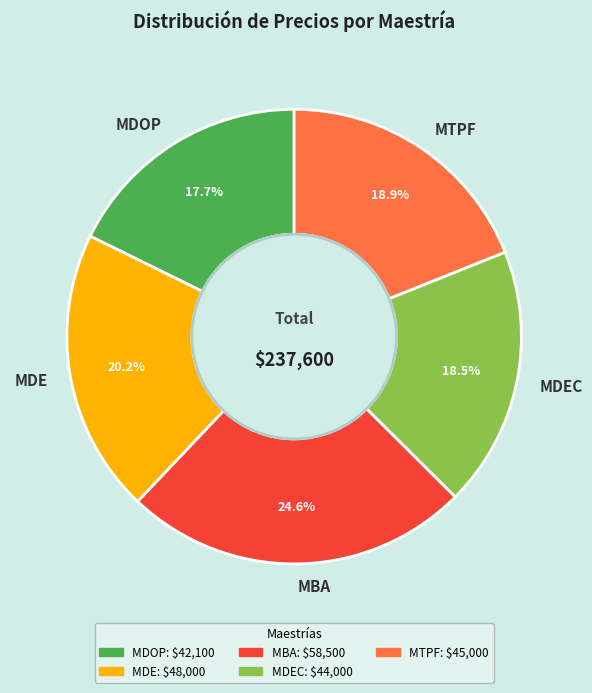

Which category has the biggest portion of the pie?

MBA